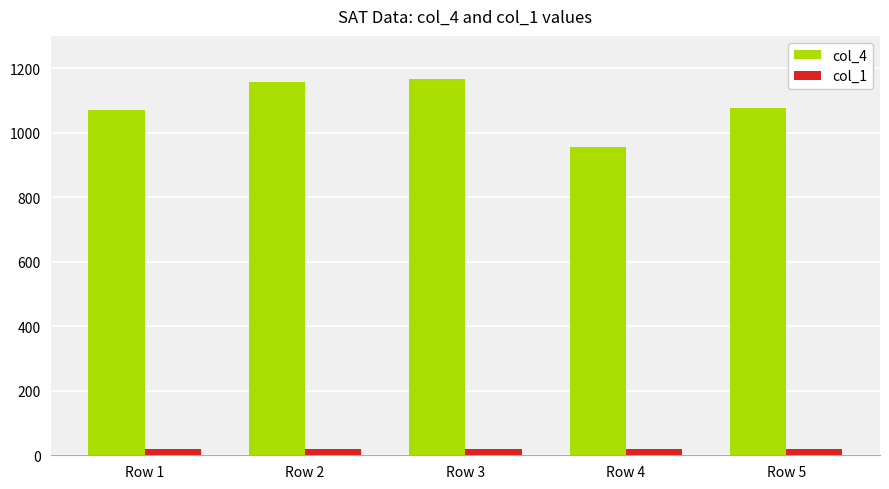

What is the maximum value shown in the chart?

1167